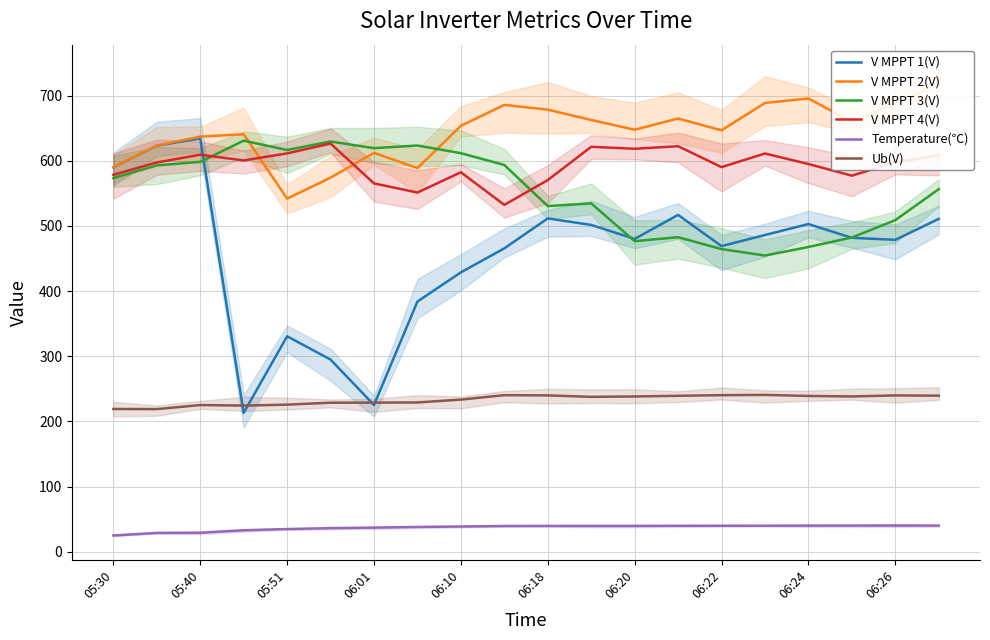

True or false: Temperature(℃) and V MPPT 3(V) cross at least once.

False